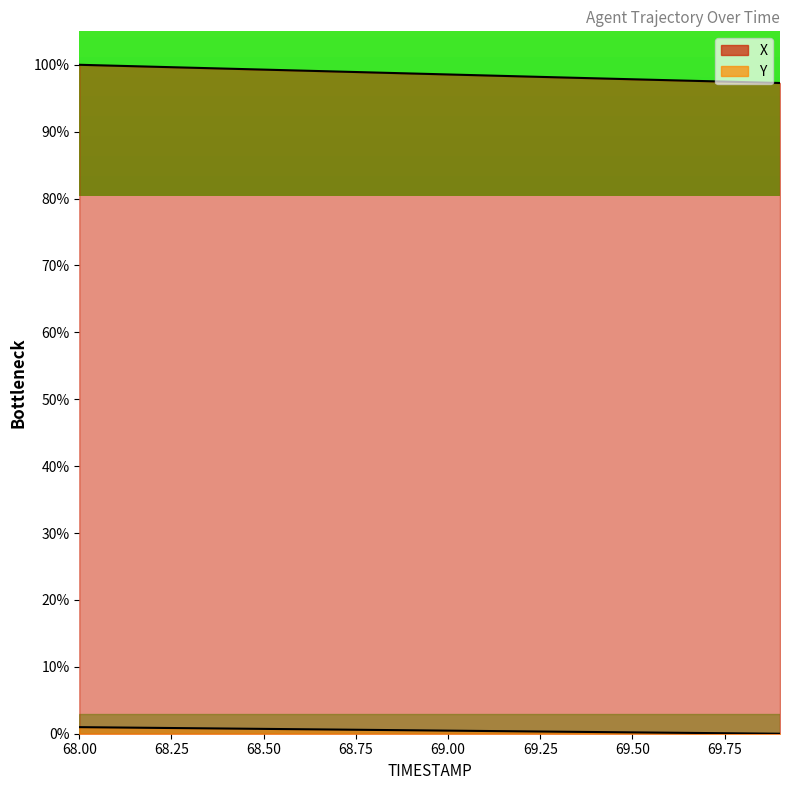

Reading left to right, extract all data points from this chart.

X: 68.0=100.0	68.1=99.9	68.2=99.7	68.3=99.6	68.4=99.4	68.5=99.3	68.6=99.1	68.7=99.0	68.8=98.8	68.9=98.7	69.0=98.6	69.1=98.4	69.2=98.3	69.3=98.1	69.4=98.0	69.5=97.8	69.6=97.7	69.7=97.6	69.8=97.4	69.9=97.3
Y: 68.0=1.0	68.1=0.9	68.2=0.9	68.3=0.8	68.4=0.8	68.5=0.7	68.6=0.7	68.7=0.6	68.8=0.6	68.9=0.5	69.0=0.5	69.1=0.4	69.2=0.4	69.3=0.3	69.4=0.3	69.5=0.2	69.6=0.2	69.7=0.1	69.8=0.0	69.9=0.0